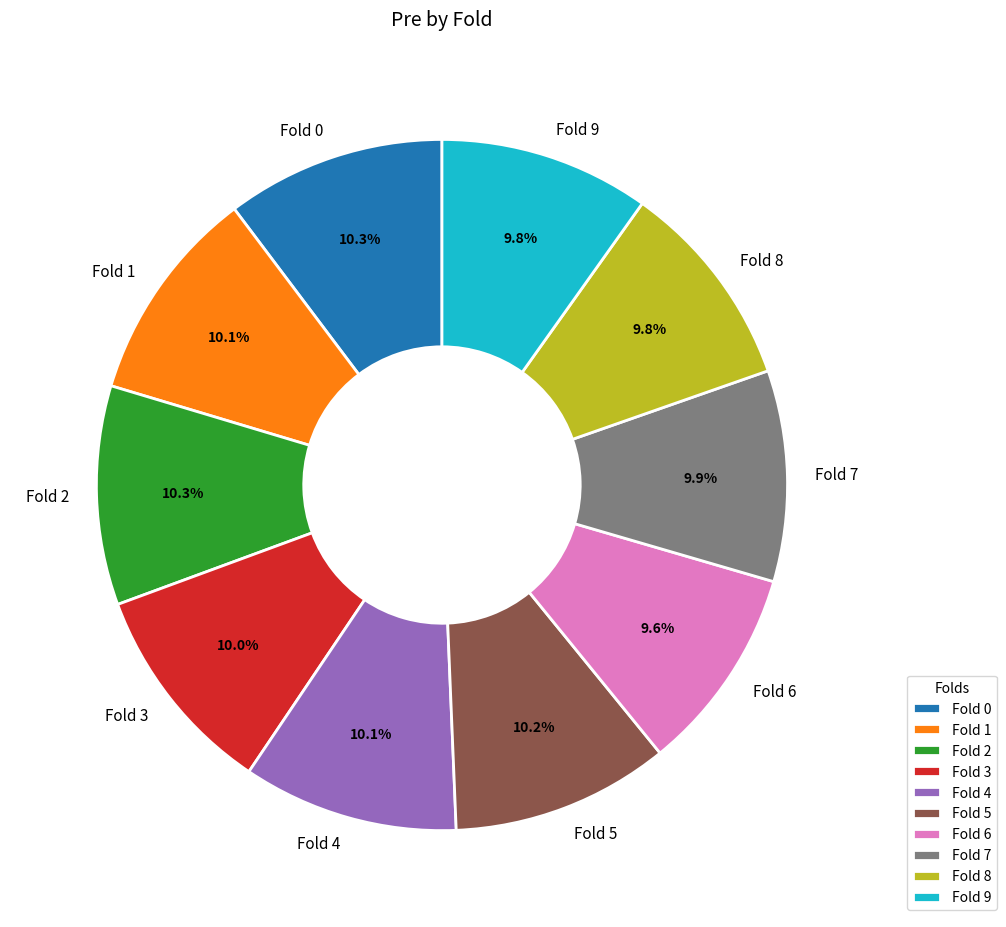

How many segments does this pie chart have?

10